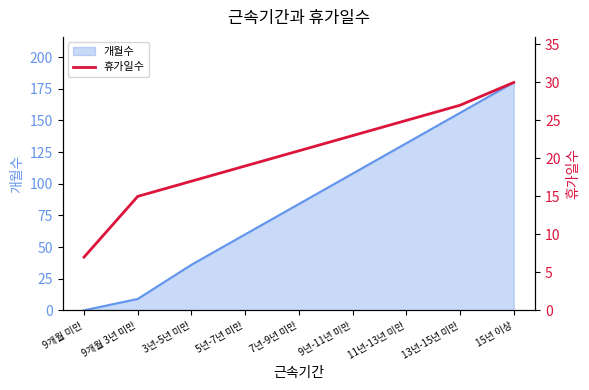

How many values are below 21?

4